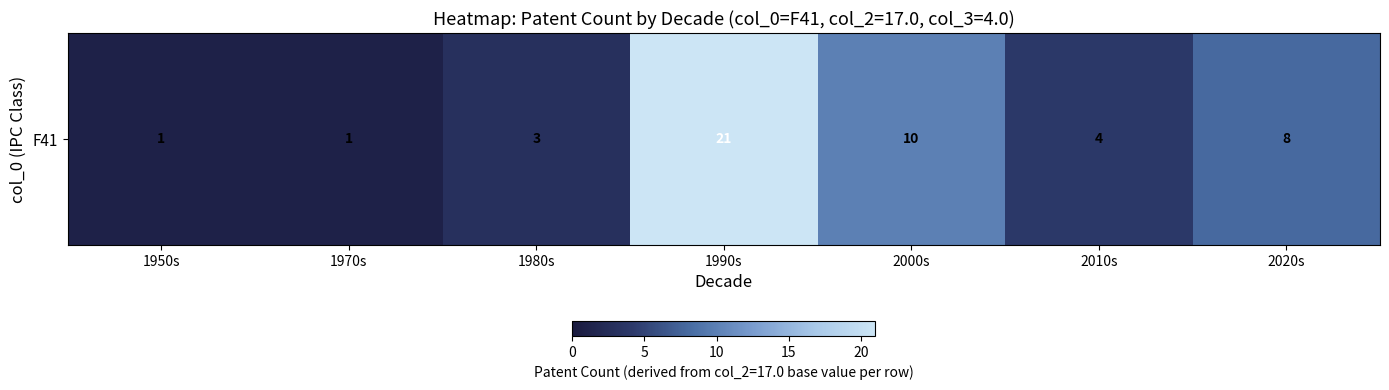

Which category has the lowest value across all series?

1950s